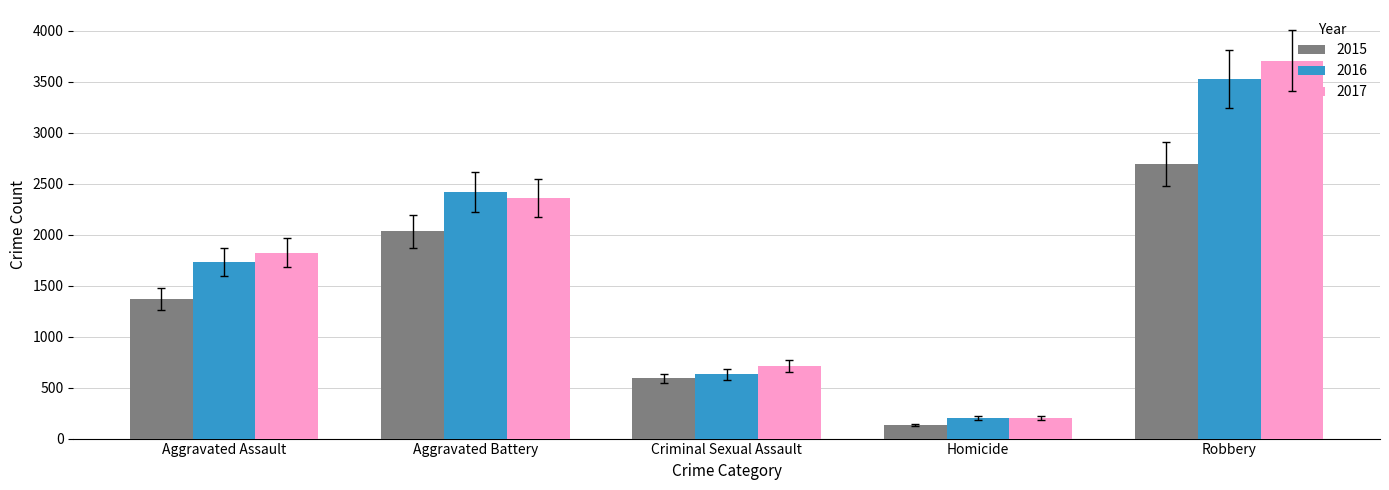

What is the spread (max minus min) of values at Aggravated Battery?

383